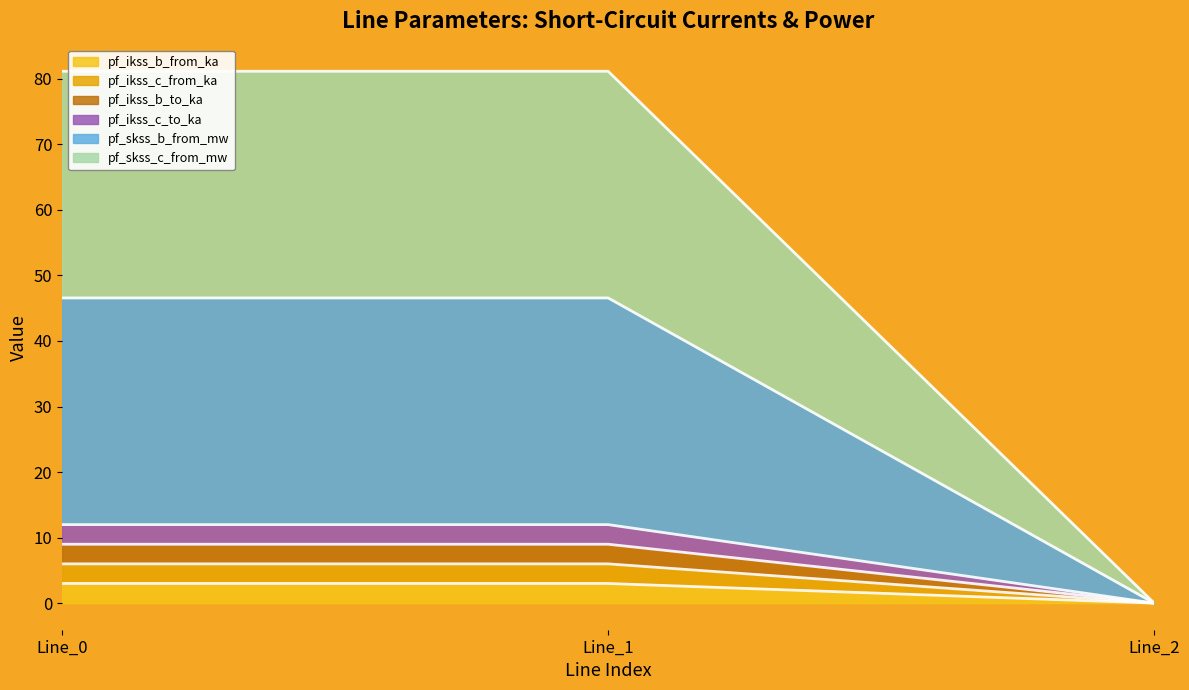

Which series has the widest spread of values?

pf_skss_b_from_mw